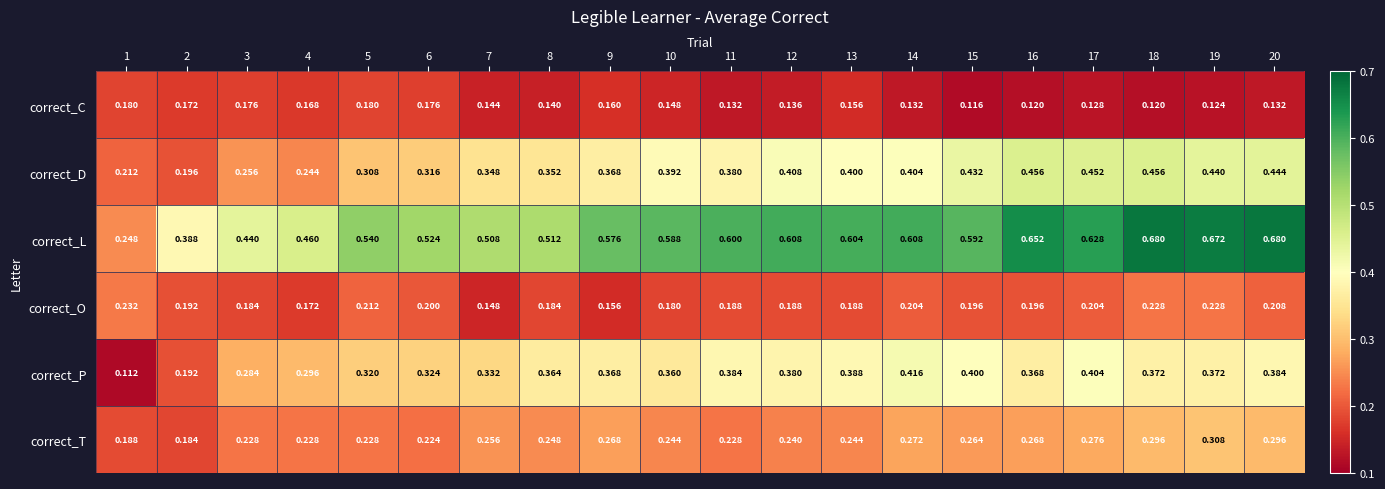

Rank the series at 15 from lowest to highest value.

correct_C, correct_O, correct_T, correct_P, correct_D, correct_L